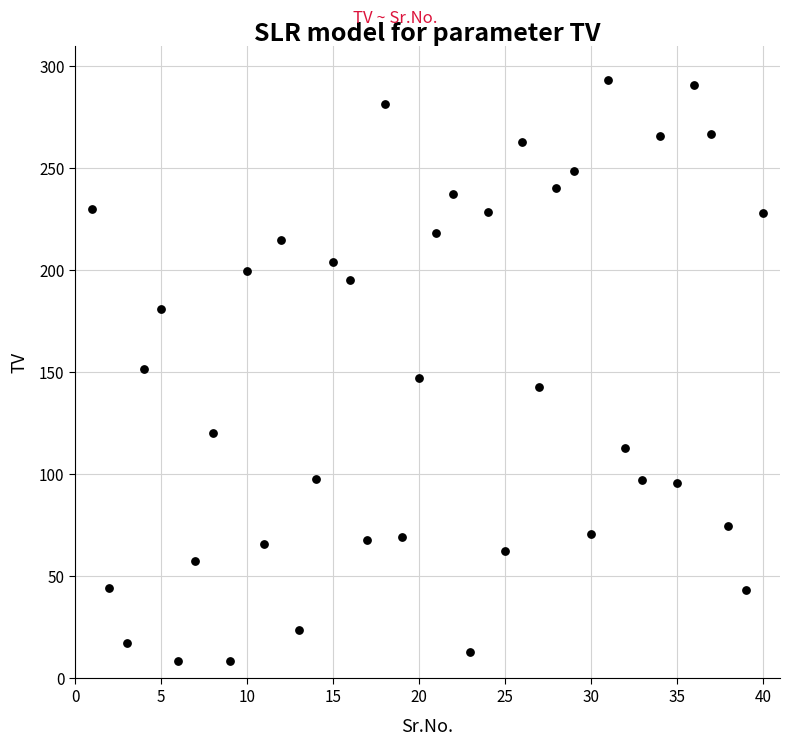

What is the range of X values (max minus min)?

39.0